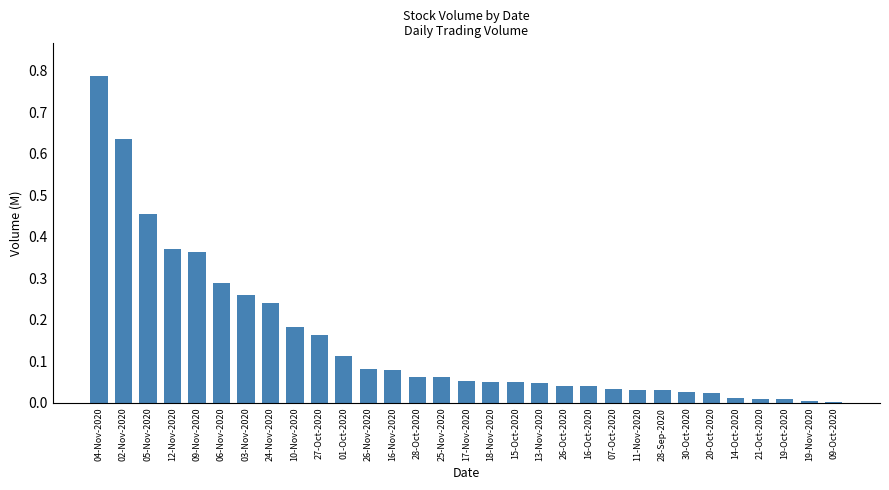

At which category does the chart reach its peak across all series?

04-Nov-2020